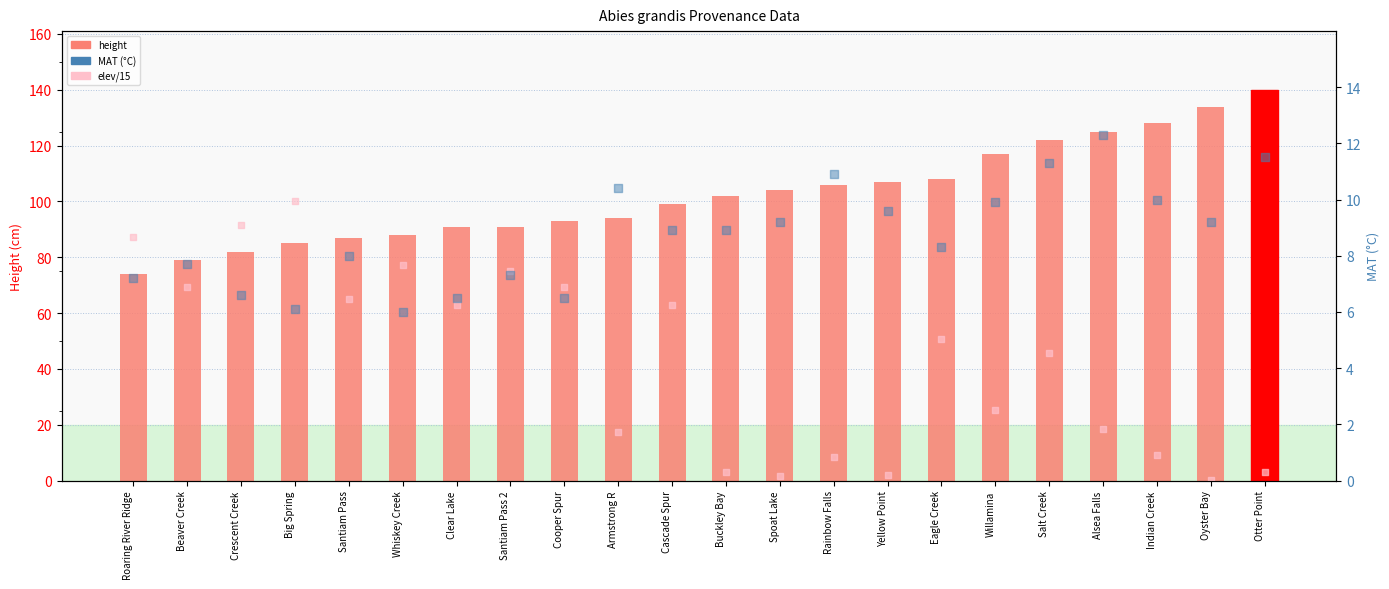

At which category is the sum across all series the highest?

Big Spring